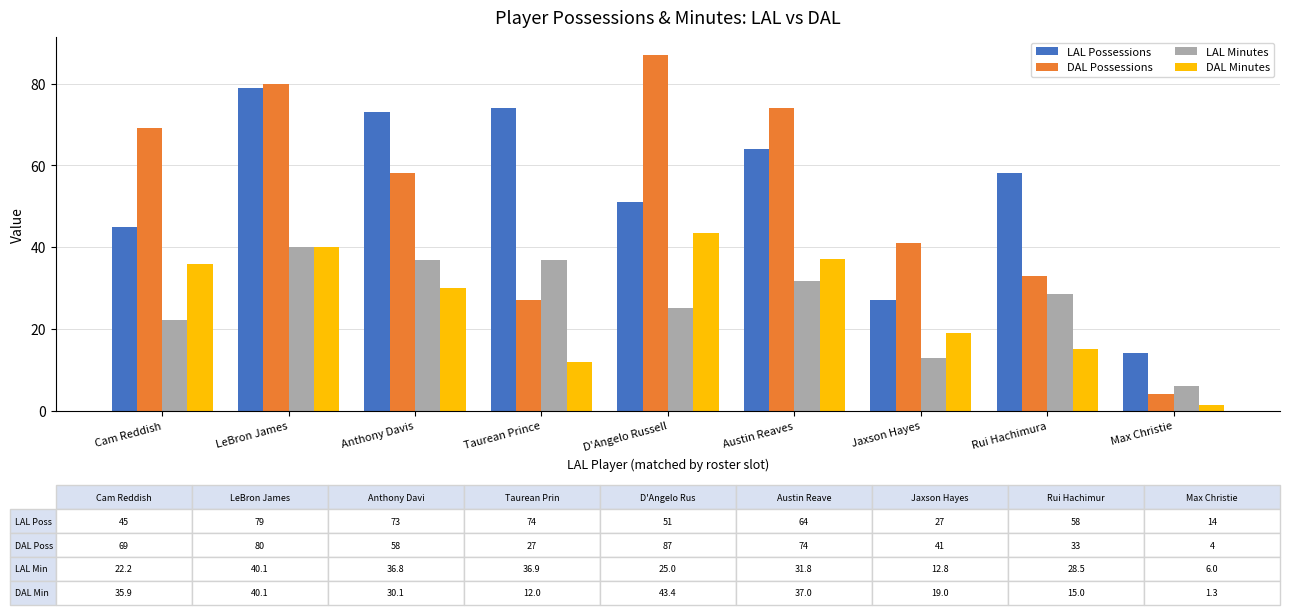

What is the average value of the LAL Possessions series?

53.9